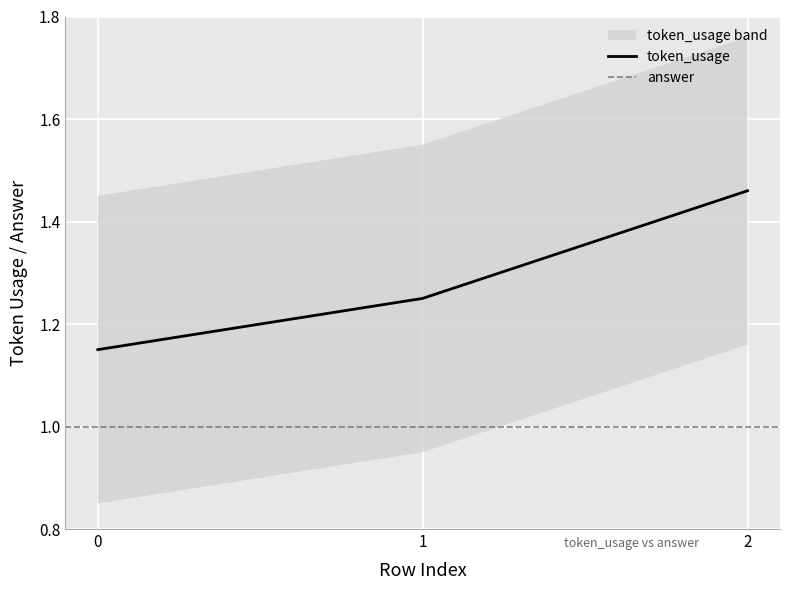

What is the change in value from 1 to 2?

+0.2